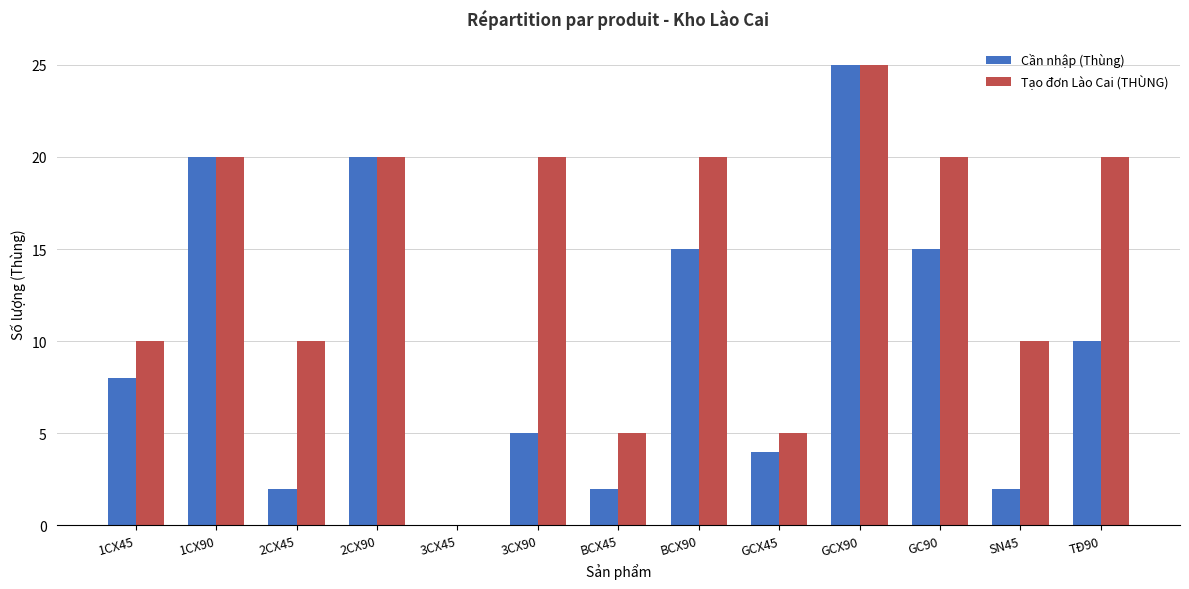

Which category has the highest value in the Cần nhập (Thùng) series?

GCX90